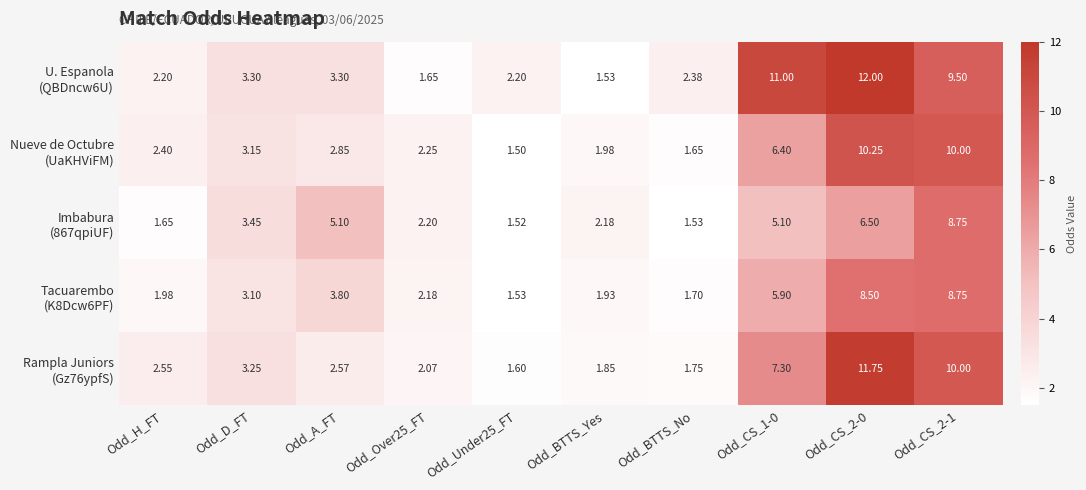

How many distinct data groups are displayed?

5